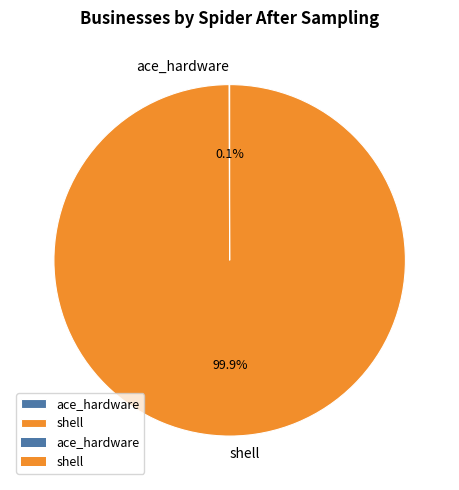

What percentage is NOT represented by shell?

0.1%